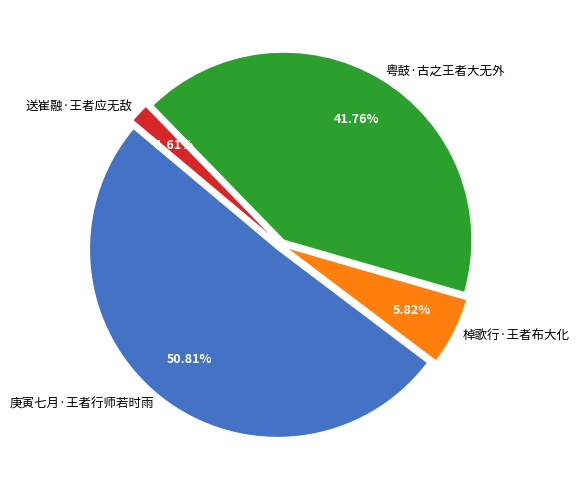

Is it true that 庚寅七月·王者行师若时雨 is 59% of the pie?

False